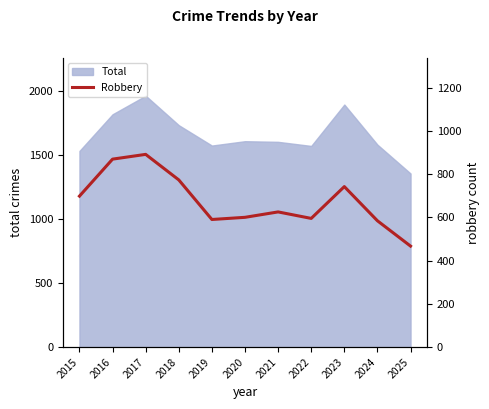

The chart shows a value of 891 at 2017. True or false?

True